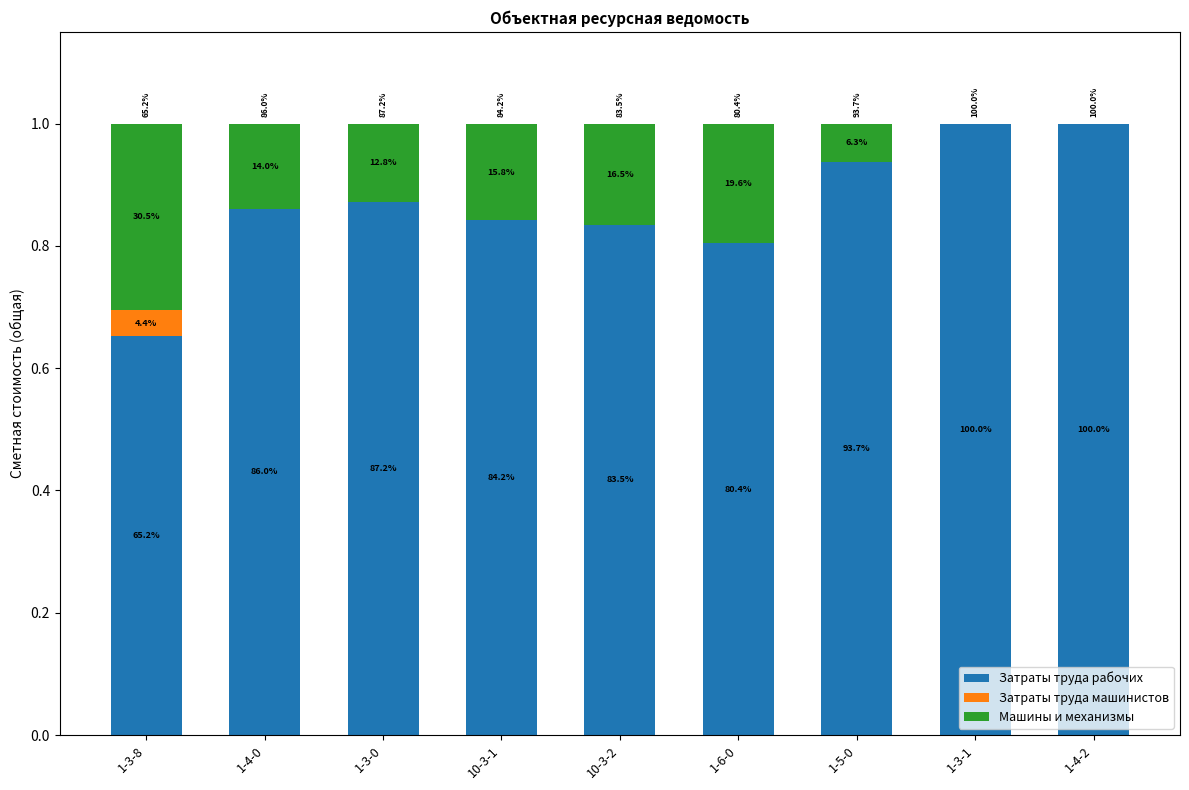

Which series has the widest spread of values?

Затраты труда рабочих